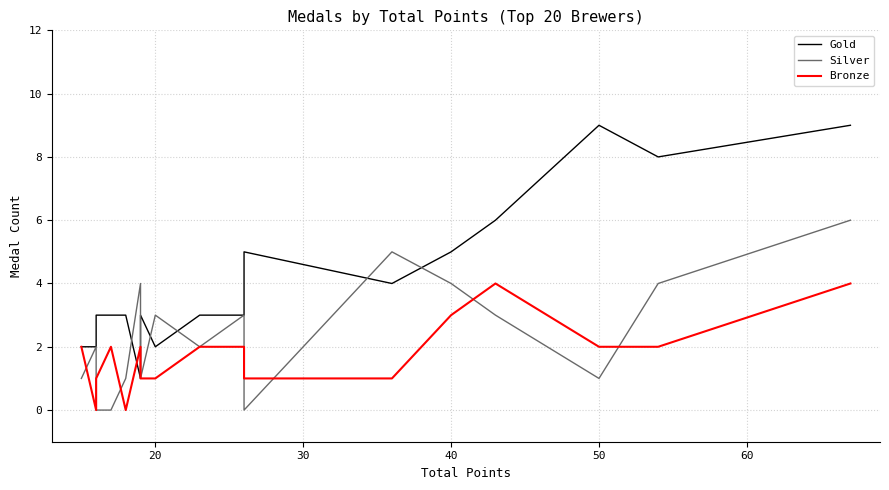

At which category does Gold reach its first local valley?

20